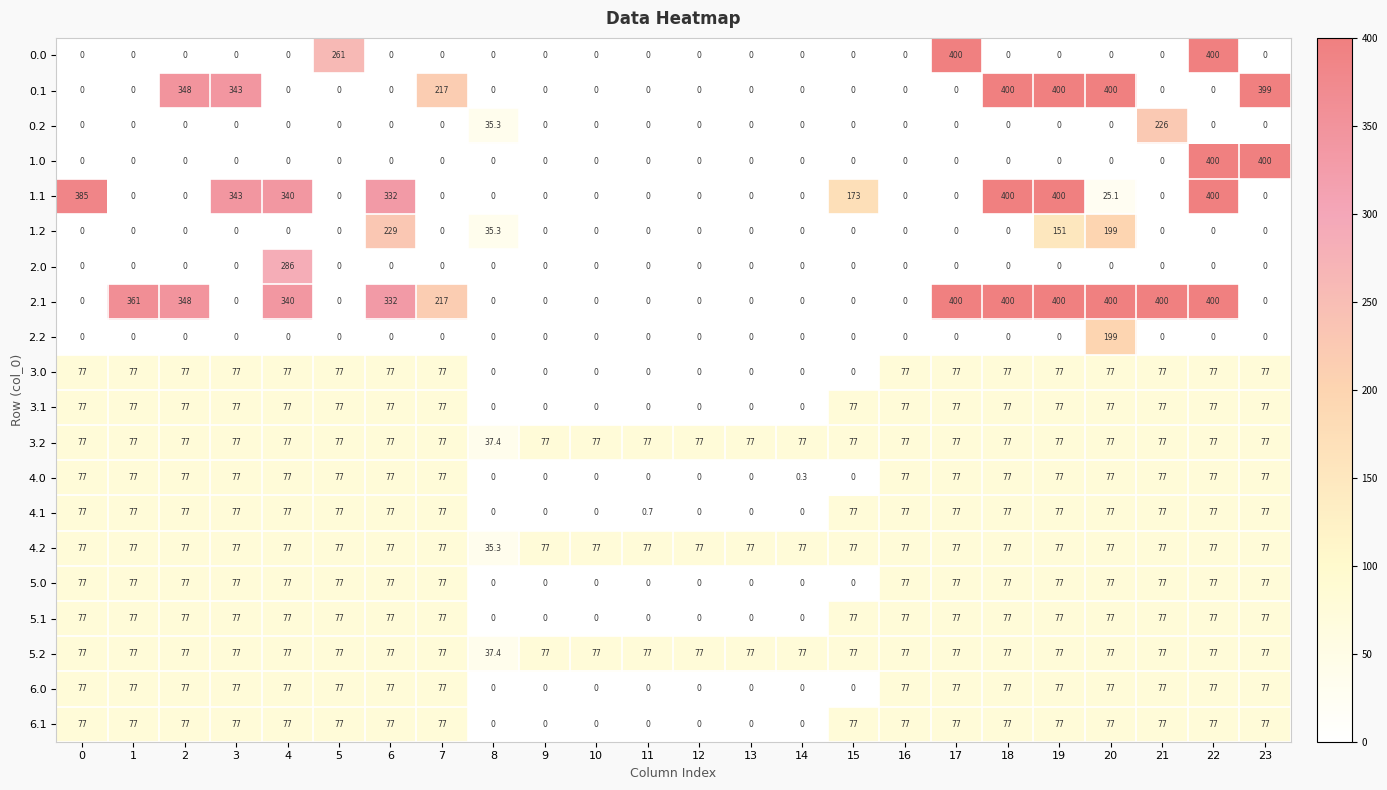

Which series has the largest total across all categories?

2.1